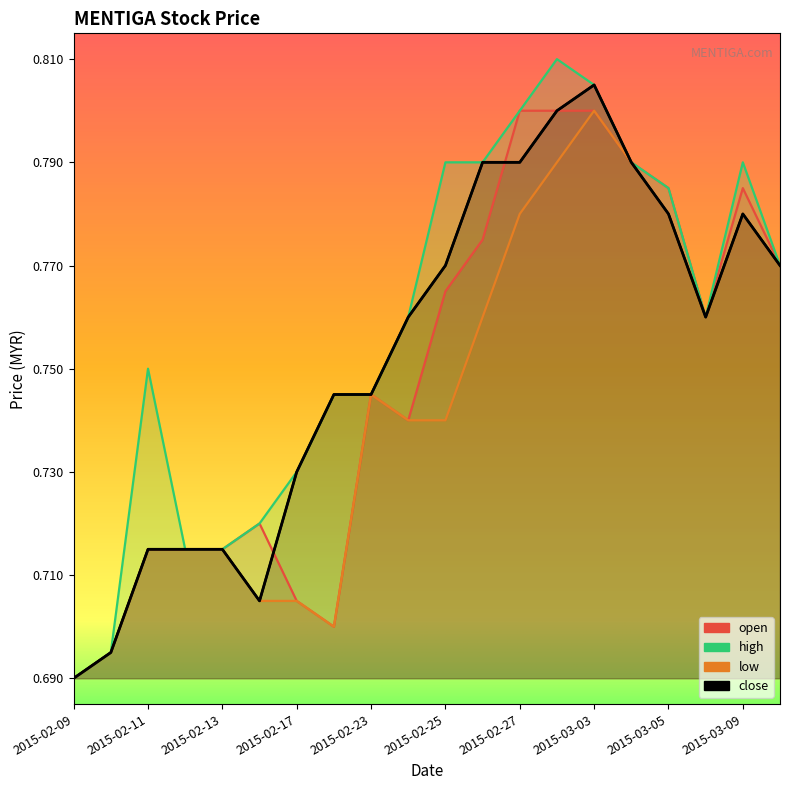

List the labels in order of low value, smallest first.

2015-02-09, 2015-02-10, 2015-02-18, 2015-02-16, 2015-02-17, 2015-02-11, 2015-02-12, 2015-02-13, 2015-02-24, 2015-02-25, 2015-02-23, 2015-02-26, 2015-03-06, 2015-03-10, 2015-02-27, 2015-03-05, 2015-03-09, 2015-03-02, 2015-03-04, 2015-03-03